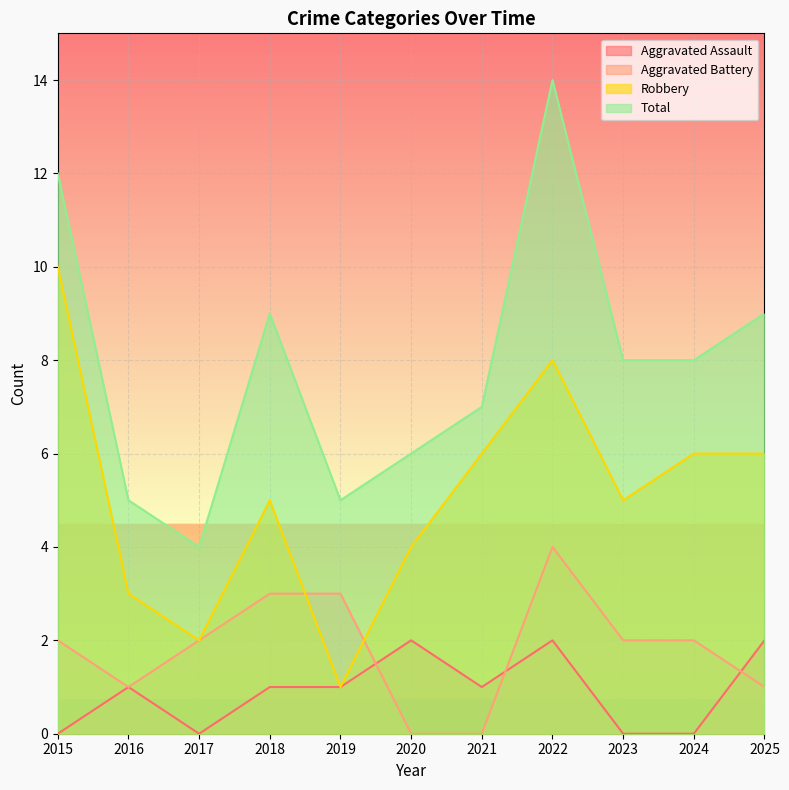

How many times do Aggravated Assault and Aggravated Battery cross each other?

3